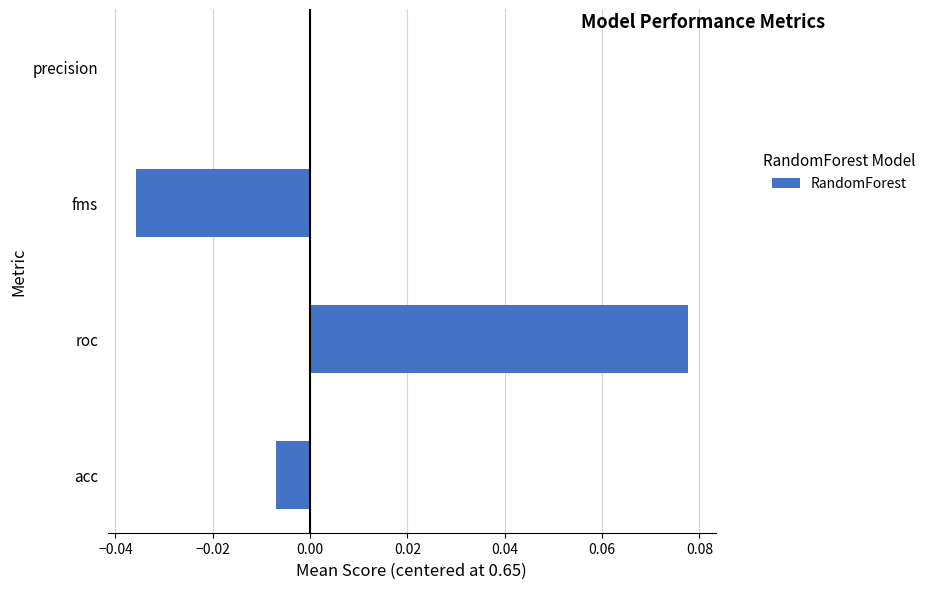

At which category does the chart reach its peak across all series?

roc